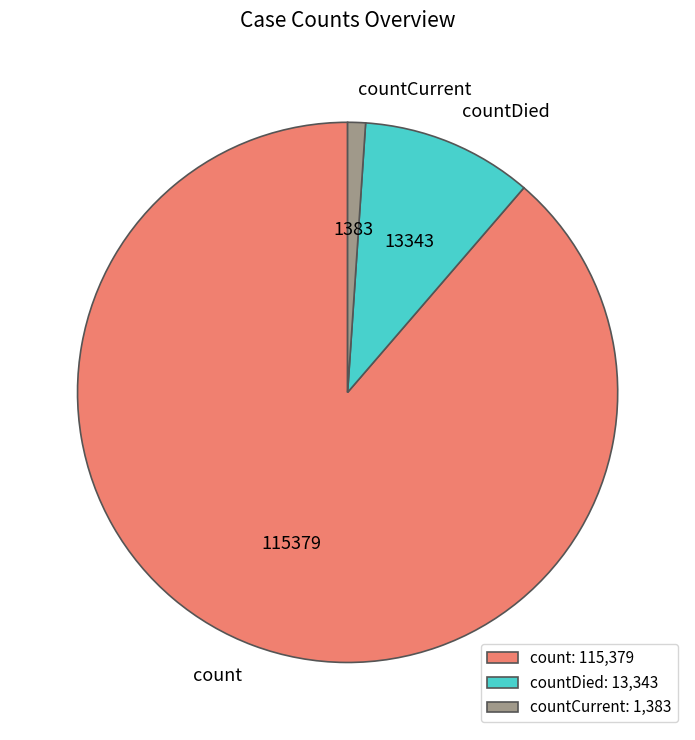

Does countCurrent account for over 50% of the chart?

No